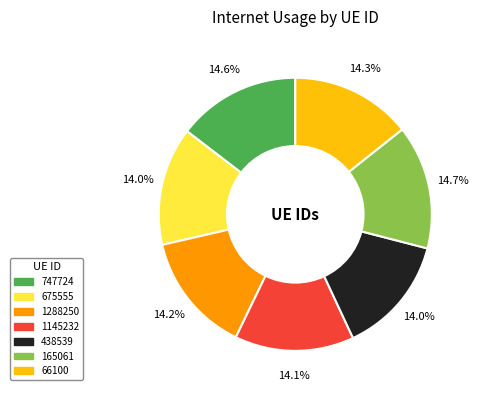

The 165061 slice represents 25% of the pie. True or false?

False